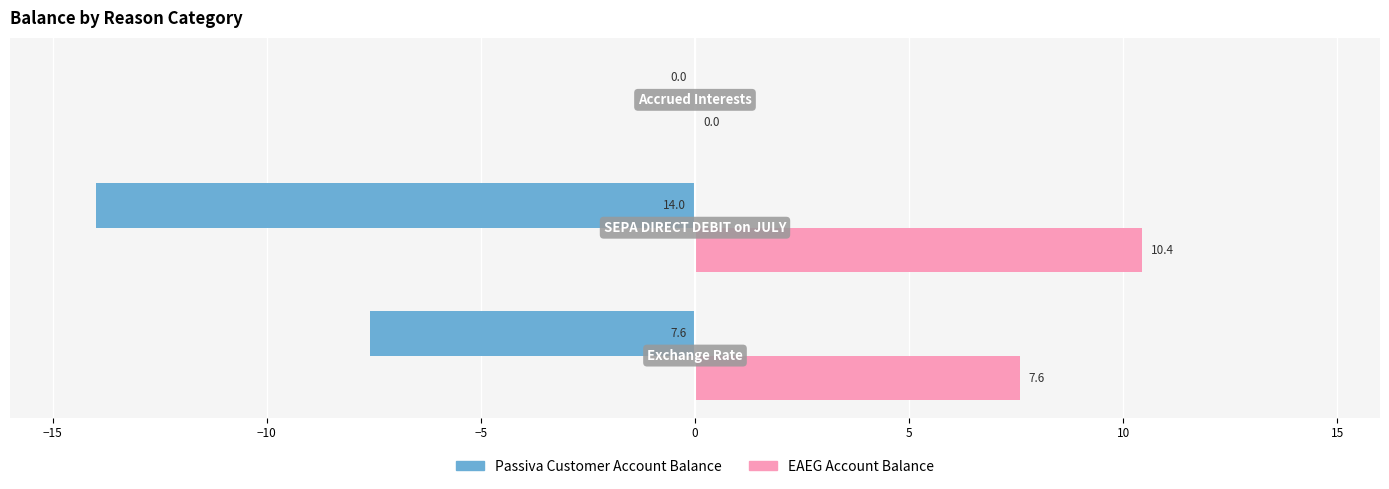

Which series has the largest total across all categories?

EAEG Account Balance